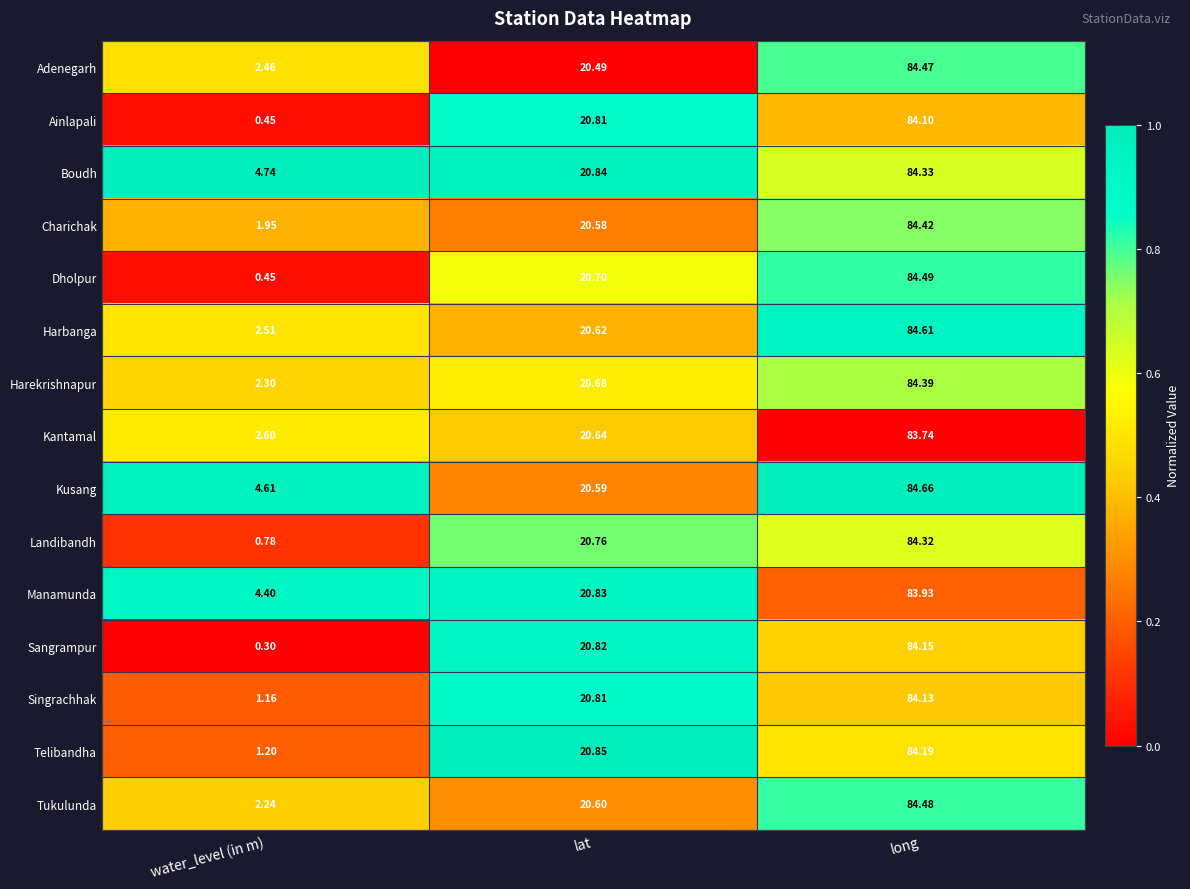

Which category has the lowest value across all series?

water_level (in m)